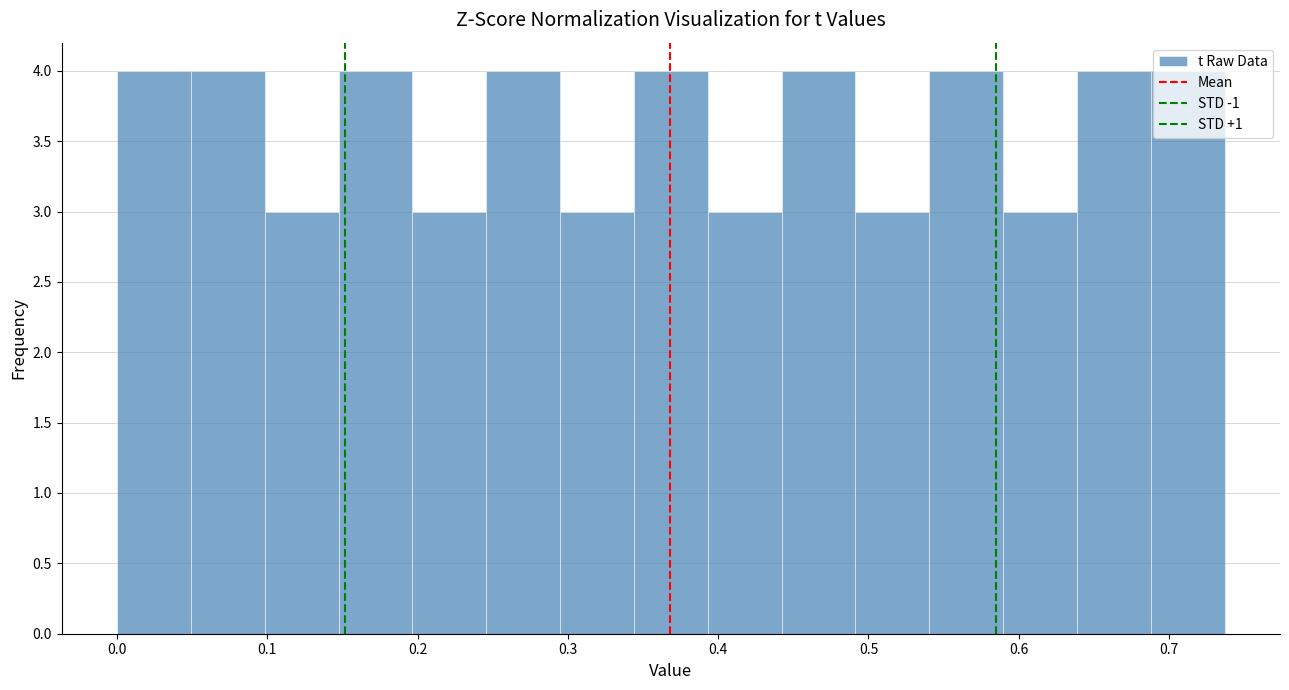

Reading left to right, list every bar in this chart as the range it spans on the x-axis followed by its height. Neither the bar edges nor the heights are printed on the chart, so give them approximately, as read against the axes.

0.00 to 0.05: 4
0.05 to 0.10: 4
0.10 to 0.15: 3
0.15 to 0.20: 4
0.20 to 0.25: 3
0.25 to 0.29: 4
0.29 to 0.34: 3
0.34 to 0.39: 4
0.39 to 0.44: 3
0.44 to 0.49: 4
0.49 to 0.54: 3
0.54 to 0.59: 4
0.59 to 0.64: 3
0.64 to 0.69: 4
0.69 to 0.74: 4